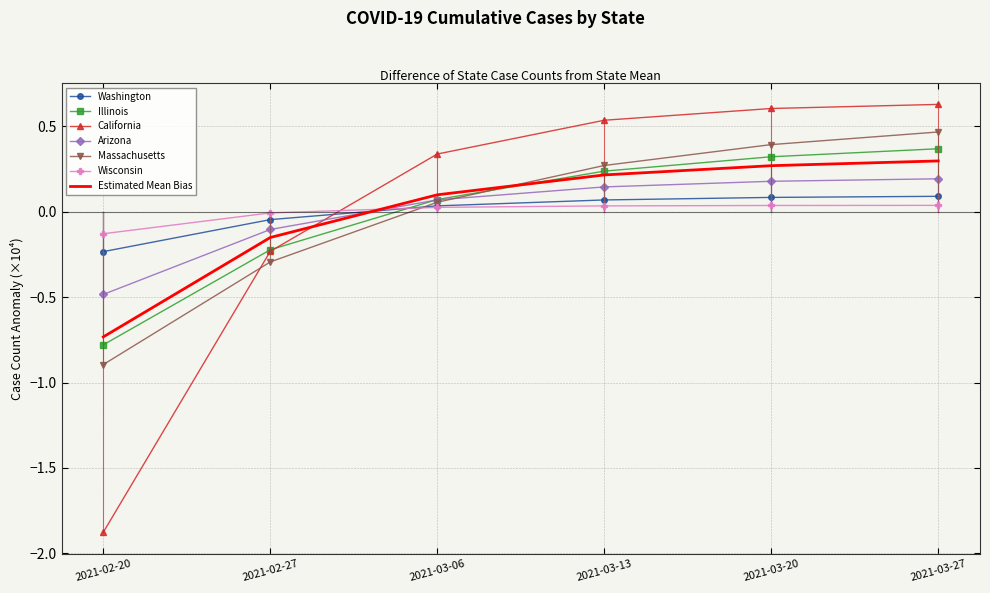

Which series changed the most between 2021-03-06 and 2021-03-27?

Massachusetts